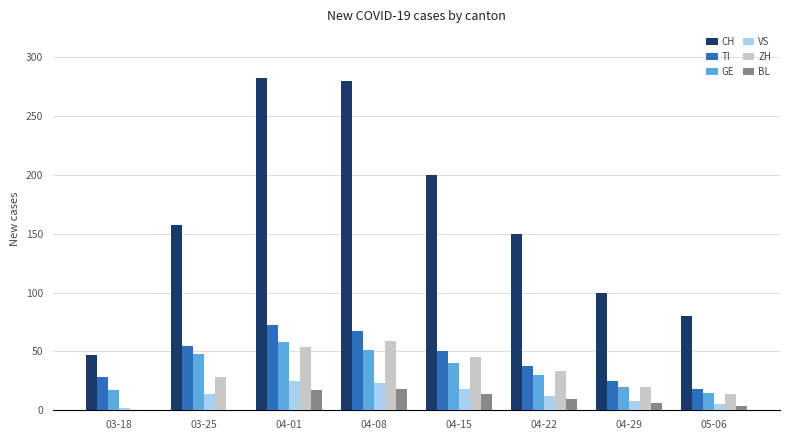

Is the value of TI at 04-08 greater than the value of BL at 03-25?

Yes